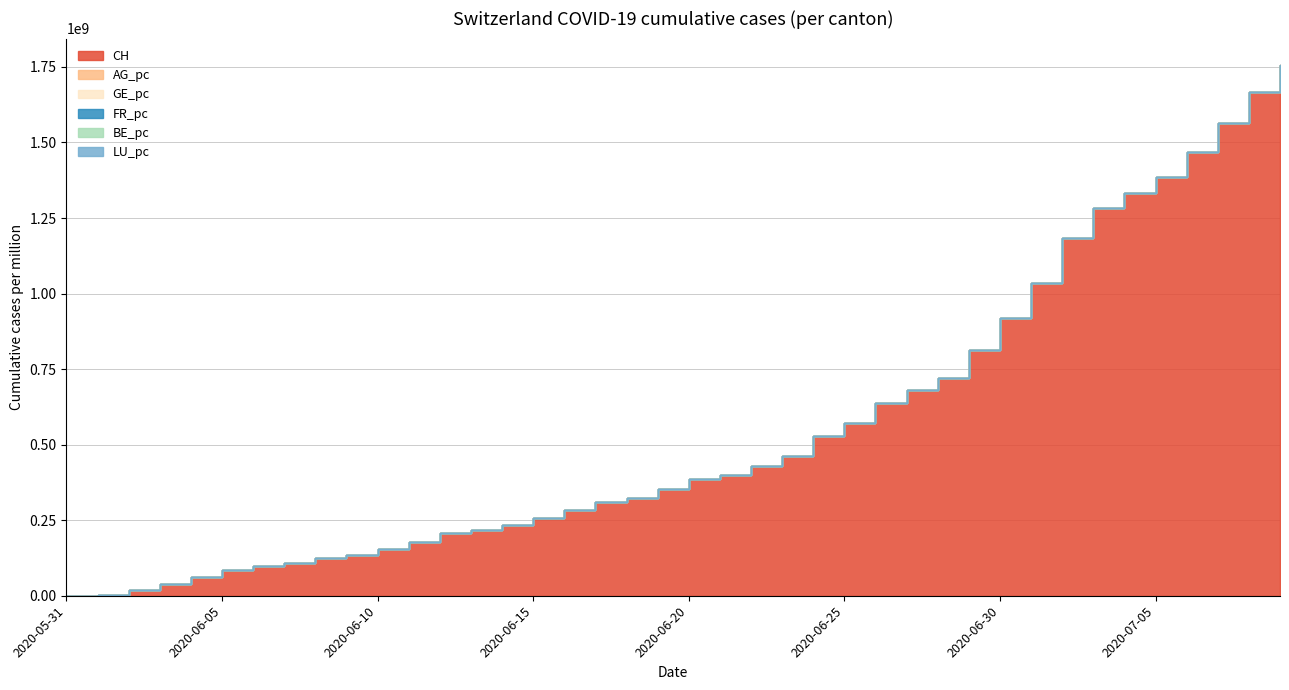

The GE_pc series shows 0.0 at 2020-05-31. True or false?

True